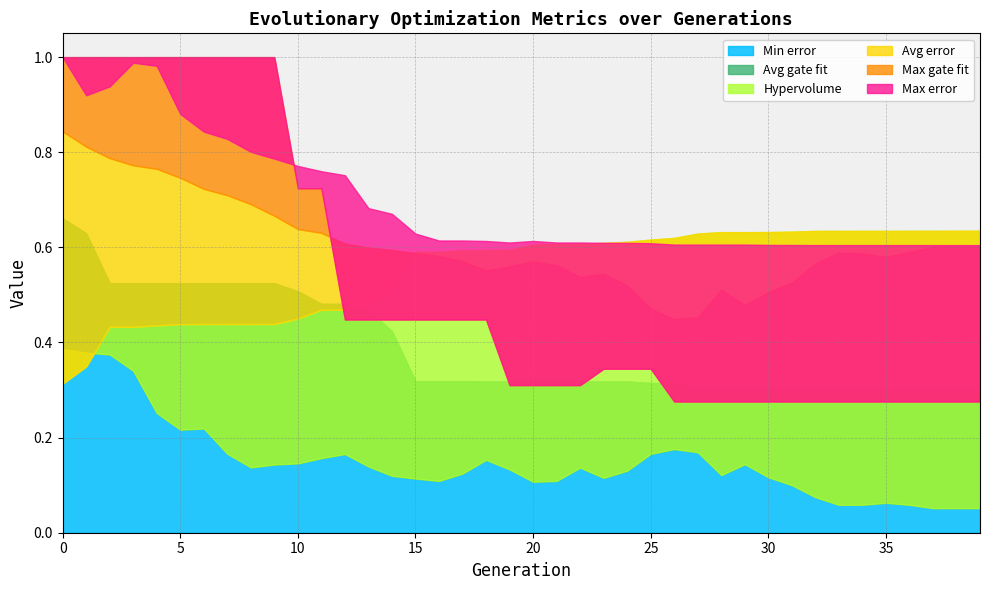

Count the number of data series in this chart.

6